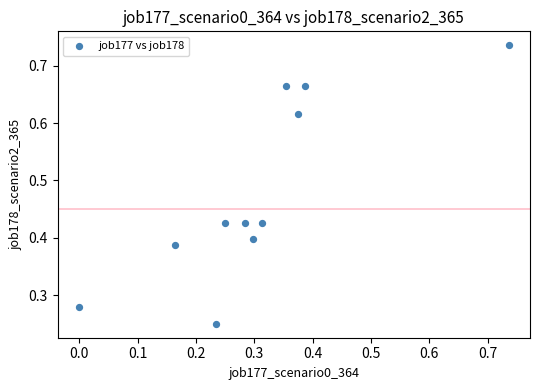

What is the range of Y values (max minus min)?

0.5